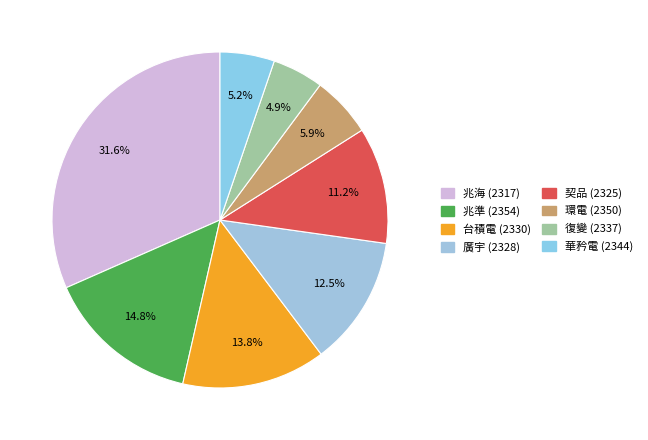

How many segments does this pie chart have?

8